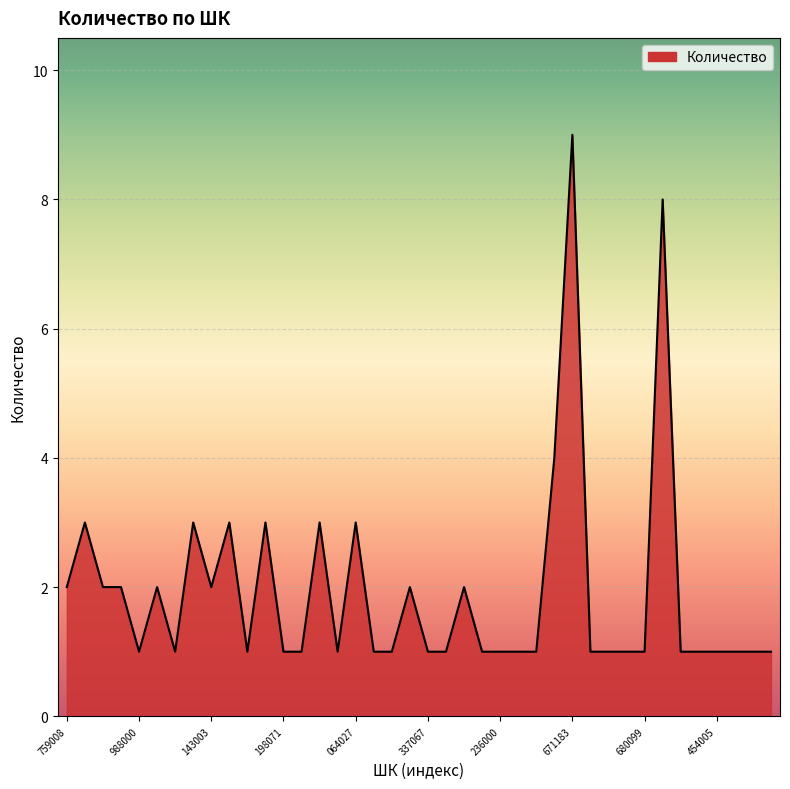

What is the value of the 39th point from the left?

1